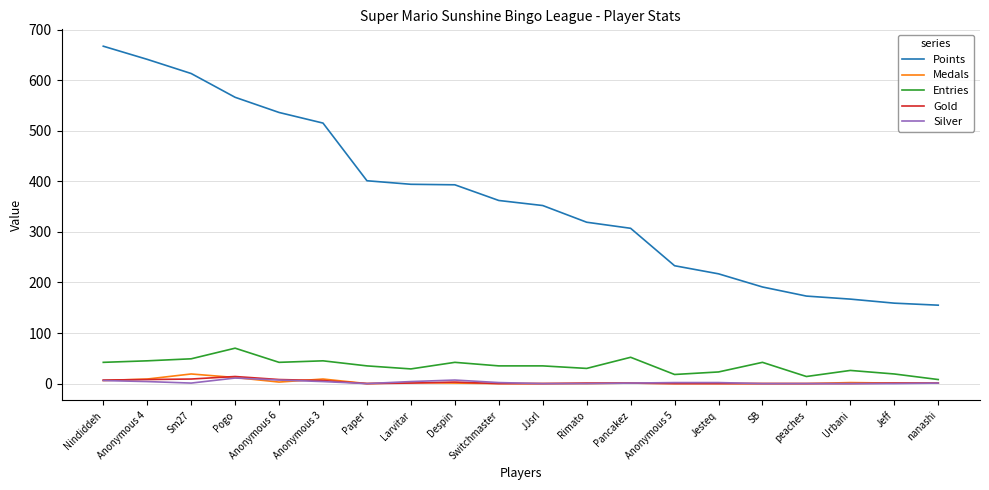

What is the maximum value shown in the chart?

667